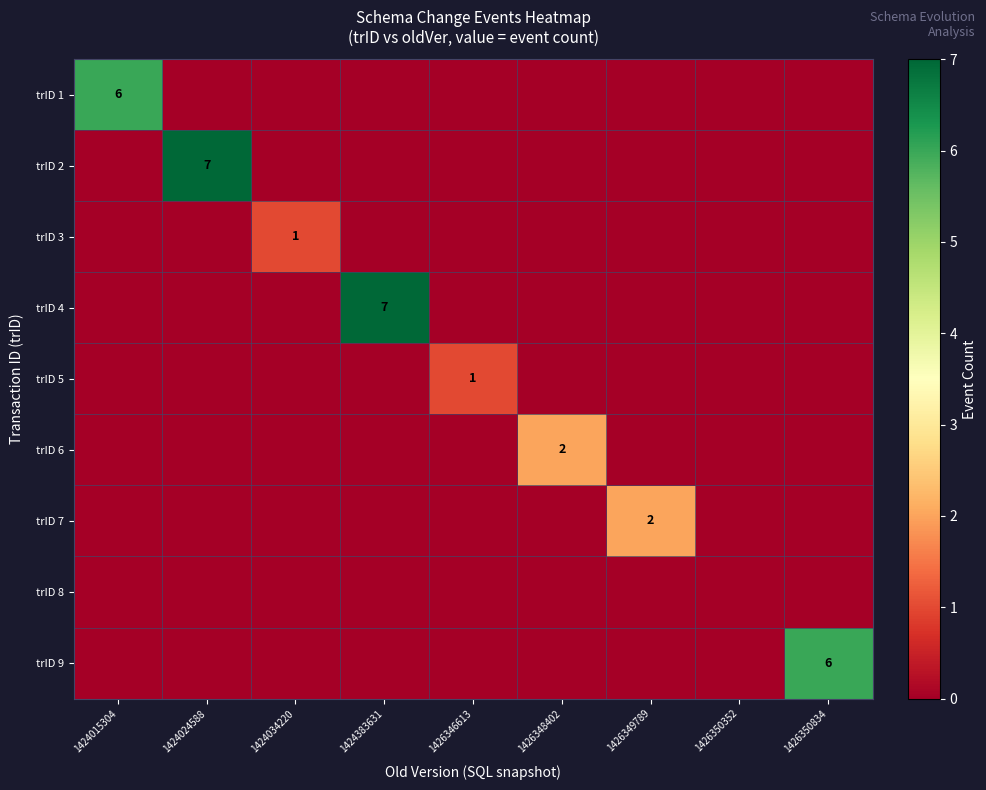

Is it true that trID 1 equals 6 at 1424015304?

True